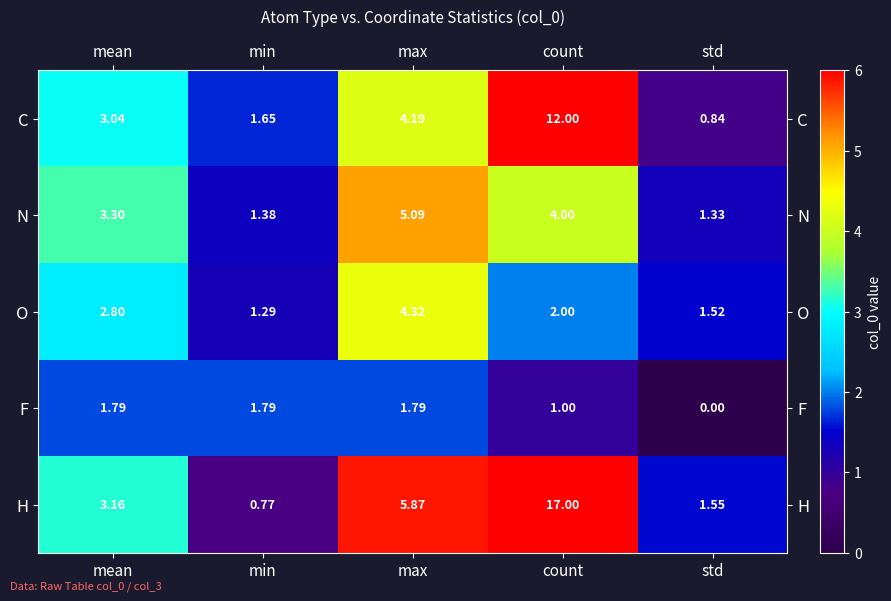

Where does the F series first go above 1?

mean